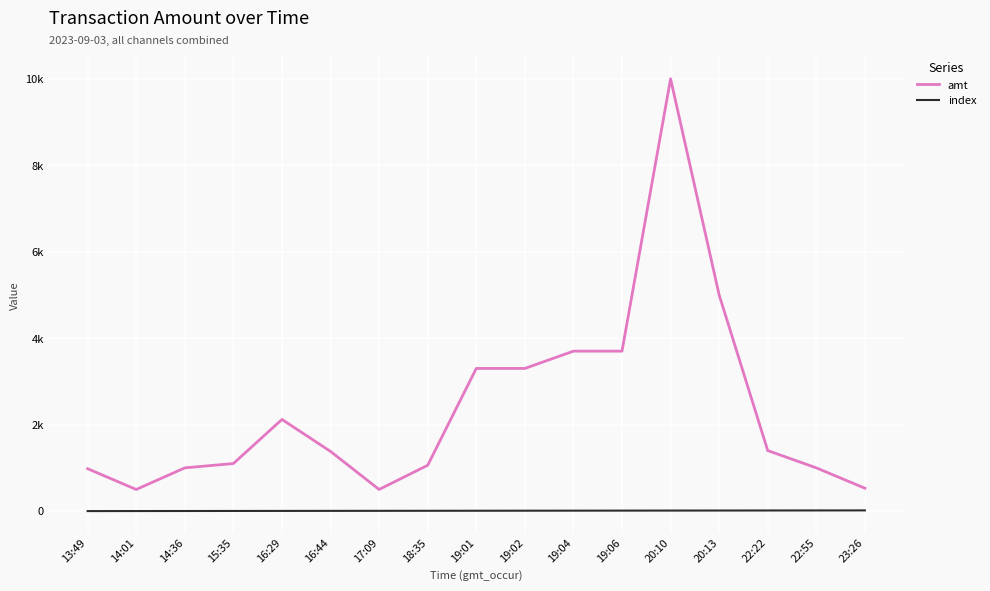

Does the chart have visible grid lines?

Yes